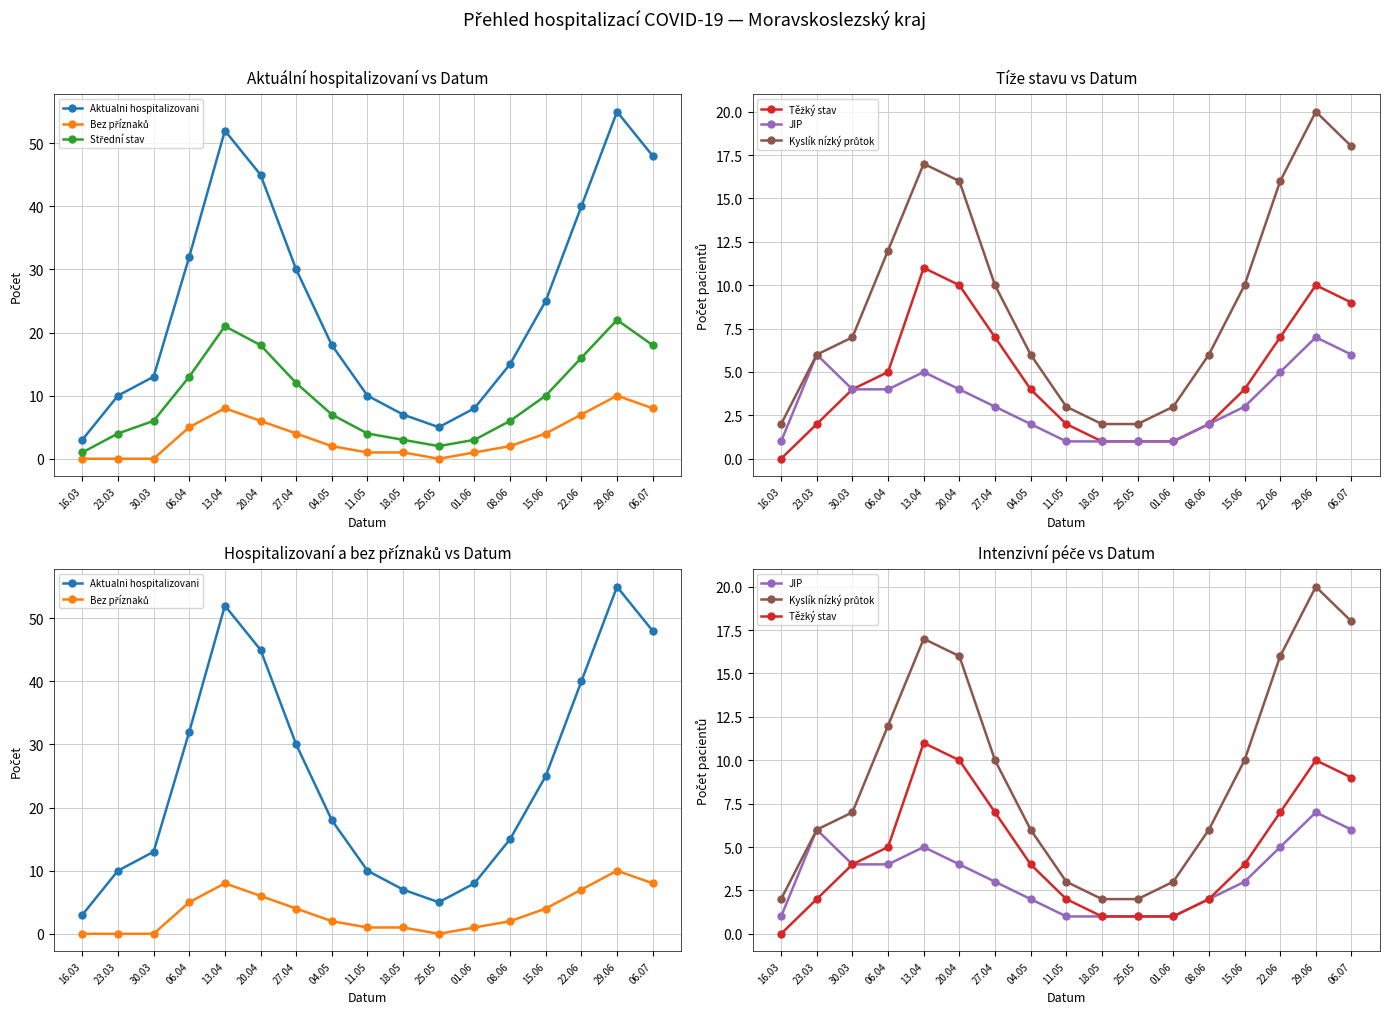

How many lines are shown in the chart?

6